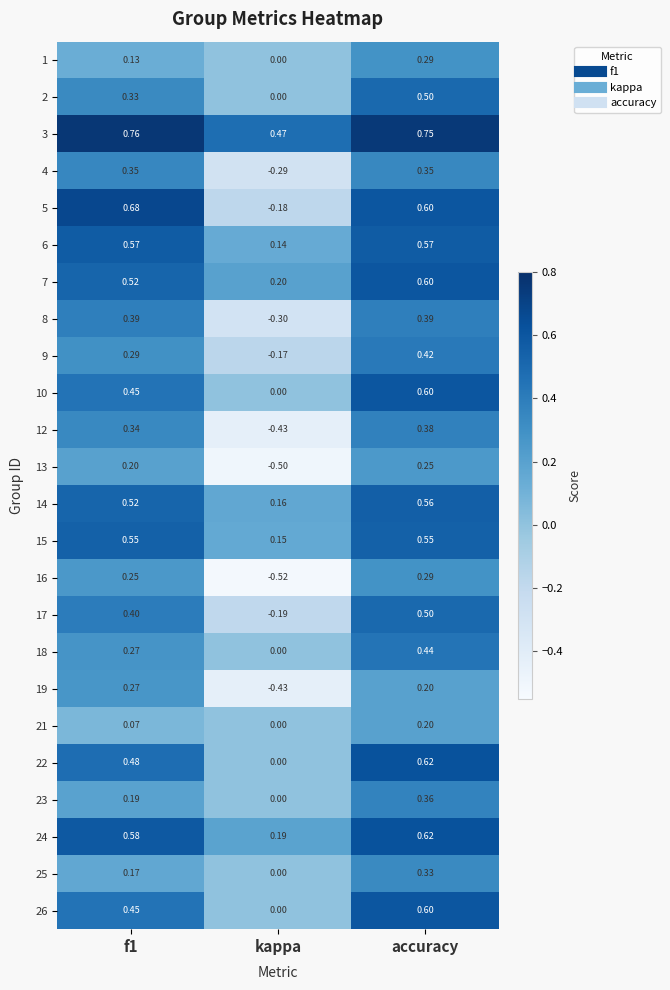

Which category has the lowest value in the 13 series?

kappa